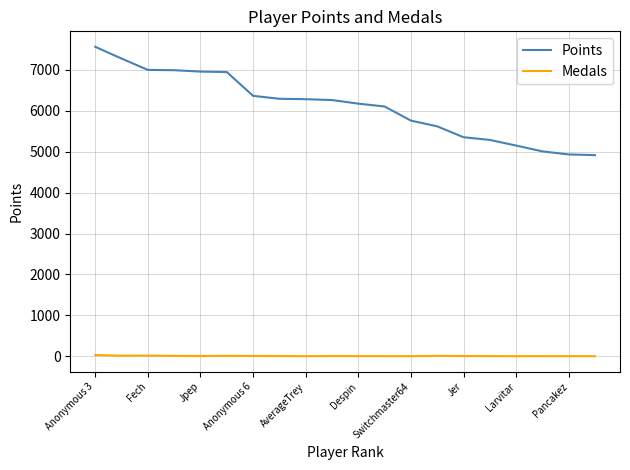

List the series in order of their peak value, lowest first.

Medals, Points